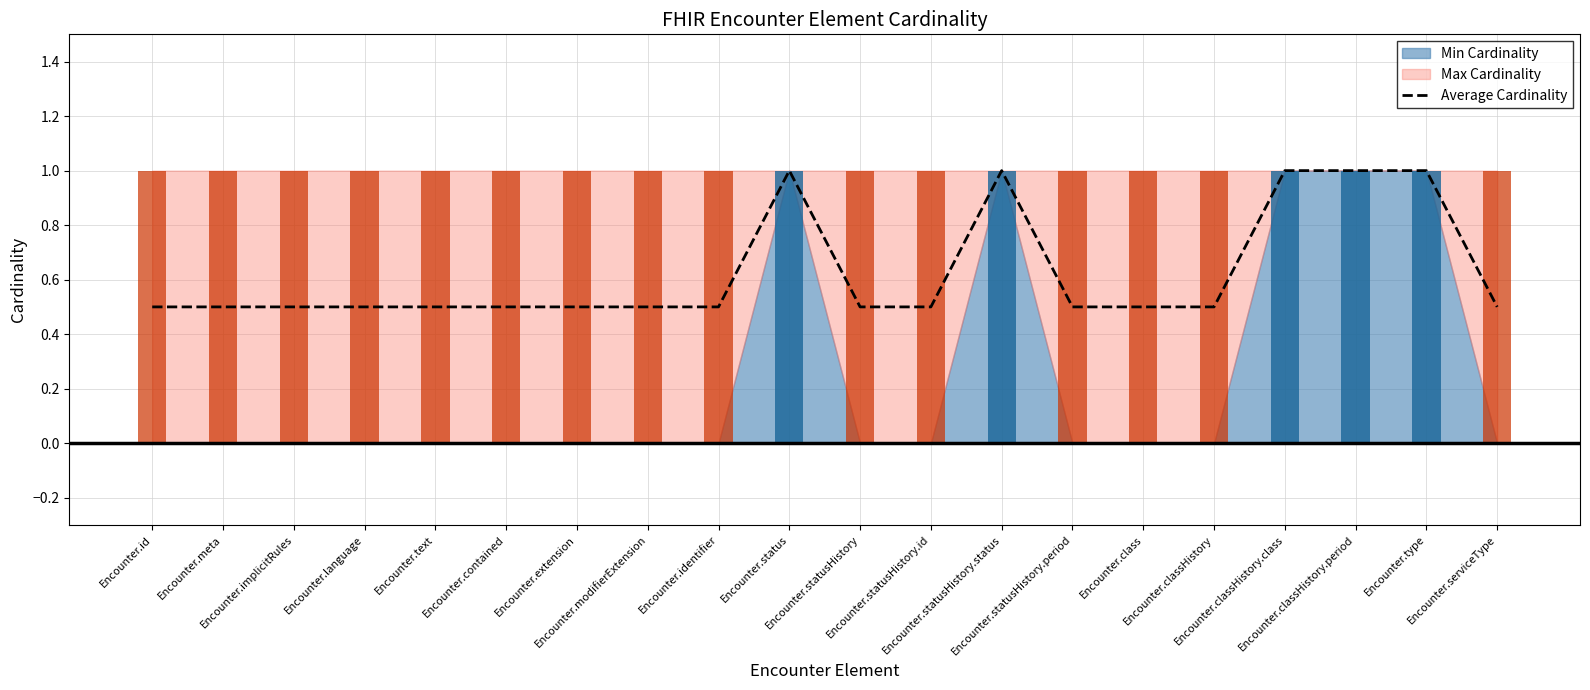

The chart shows a value of 0.5 at Encounter.statusHistory.period. True or false?

True